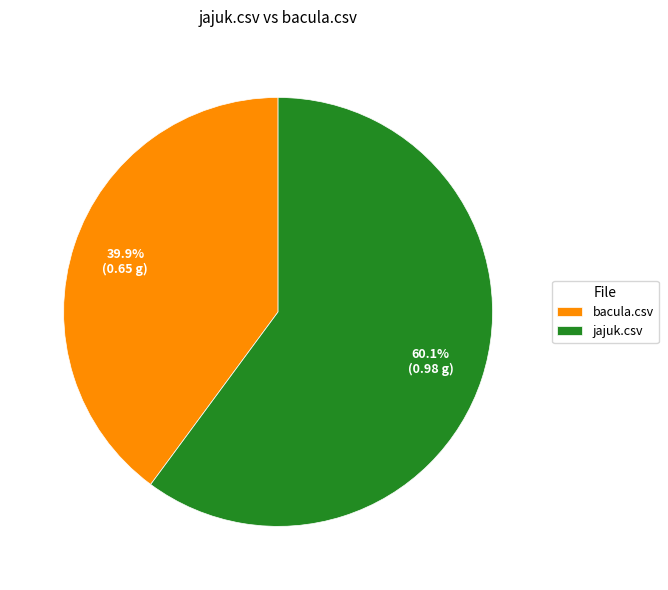

What portion of the pie excludes bacula.csv?

60.1%